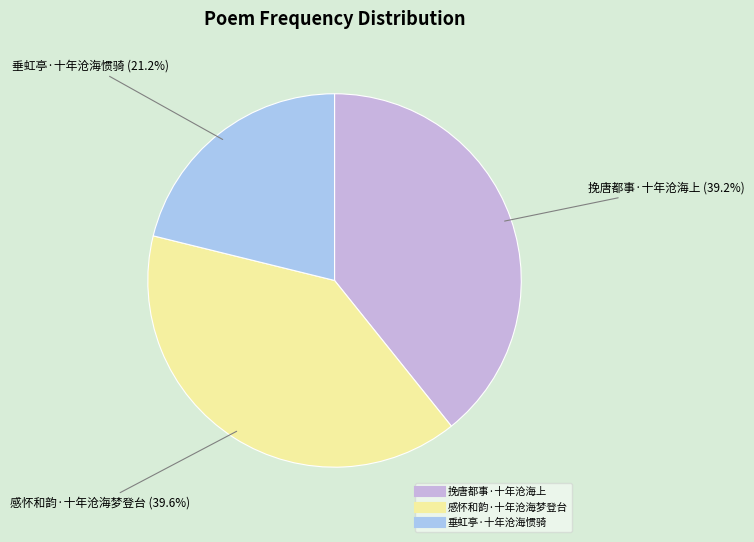

To the nearest percent, what is the average slice percentage?

33%